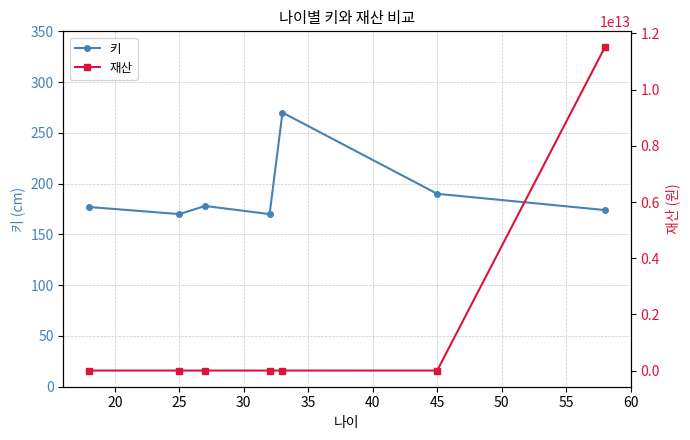

Does the chart have visible grid lines?

Yes